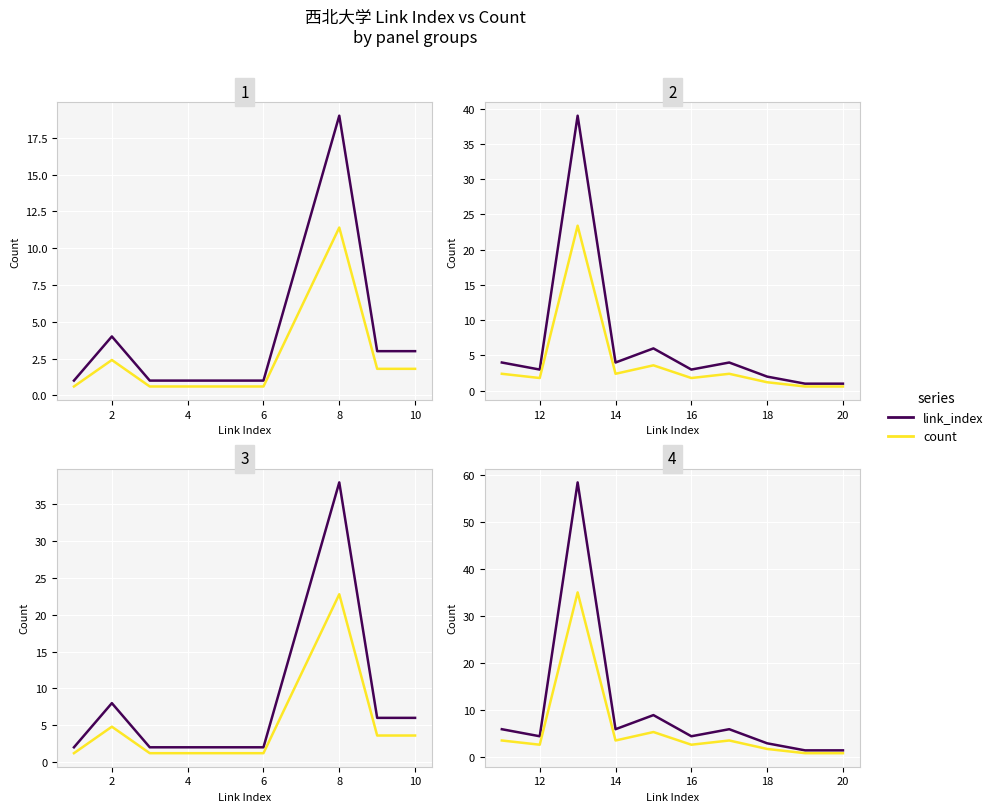

Count the number of data series in this chart.

2